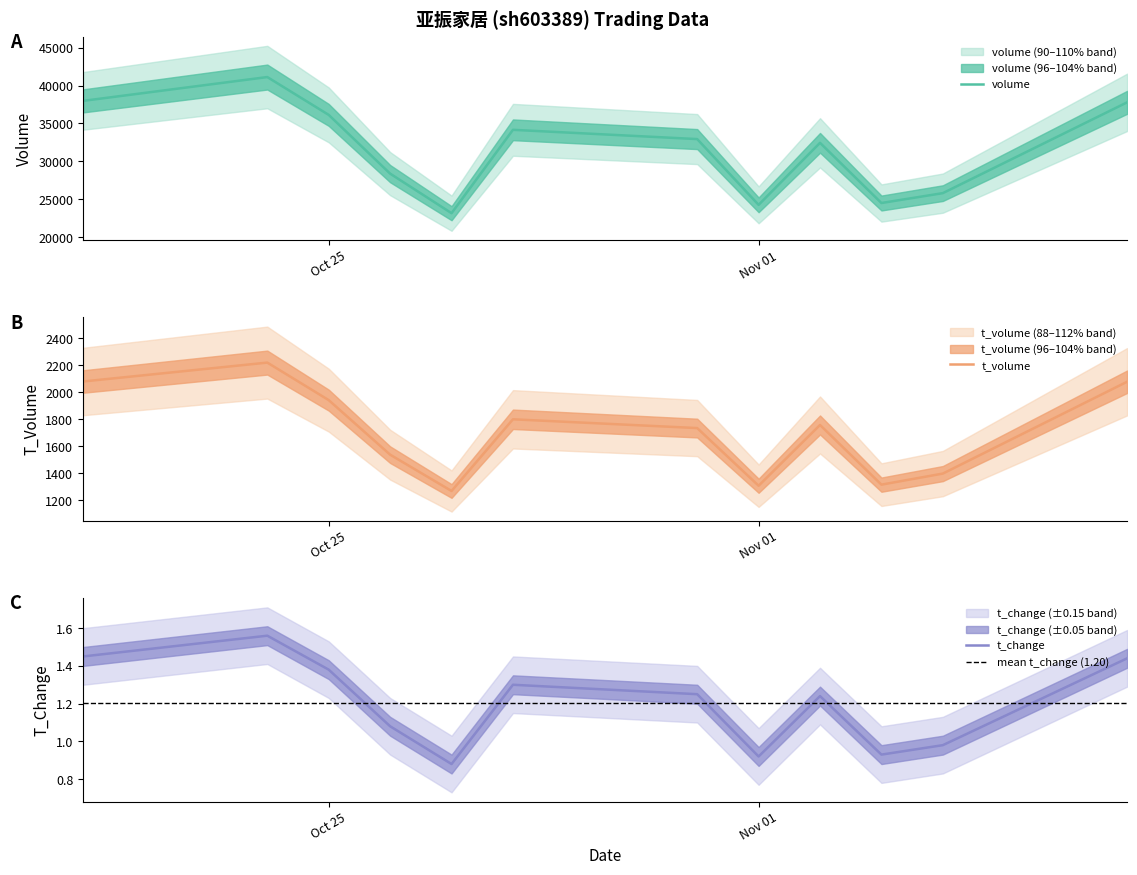

What is the greatest value displayed?

41112.0